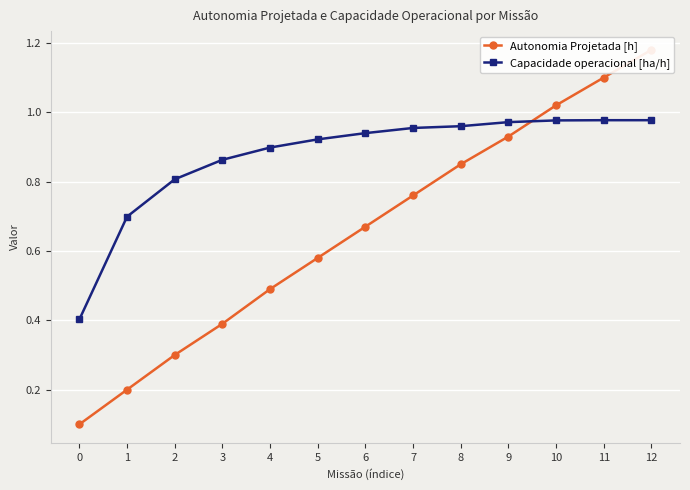

At which category is the sum across all series the highest?

12